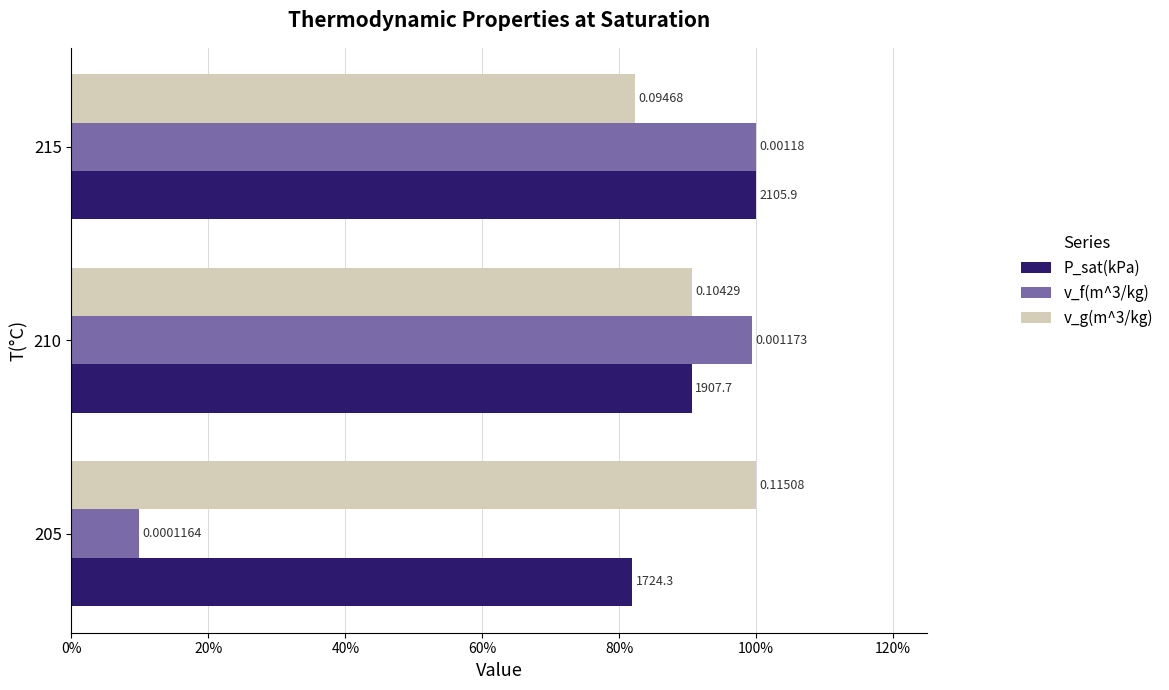

List the series in order of their peak value, highest first.

P_sat(kPa), v_f(m^3/kg), v_g(m^3/kg)